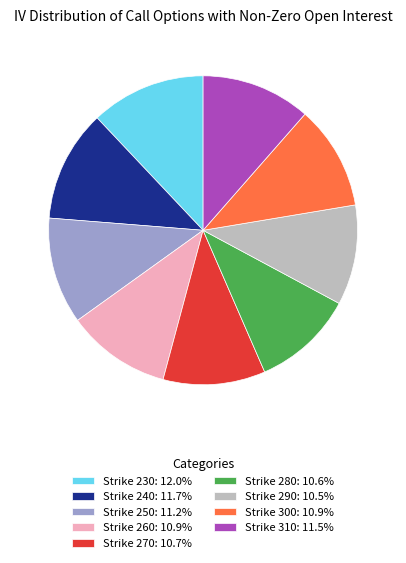

How many slices are in this pie chart?

9